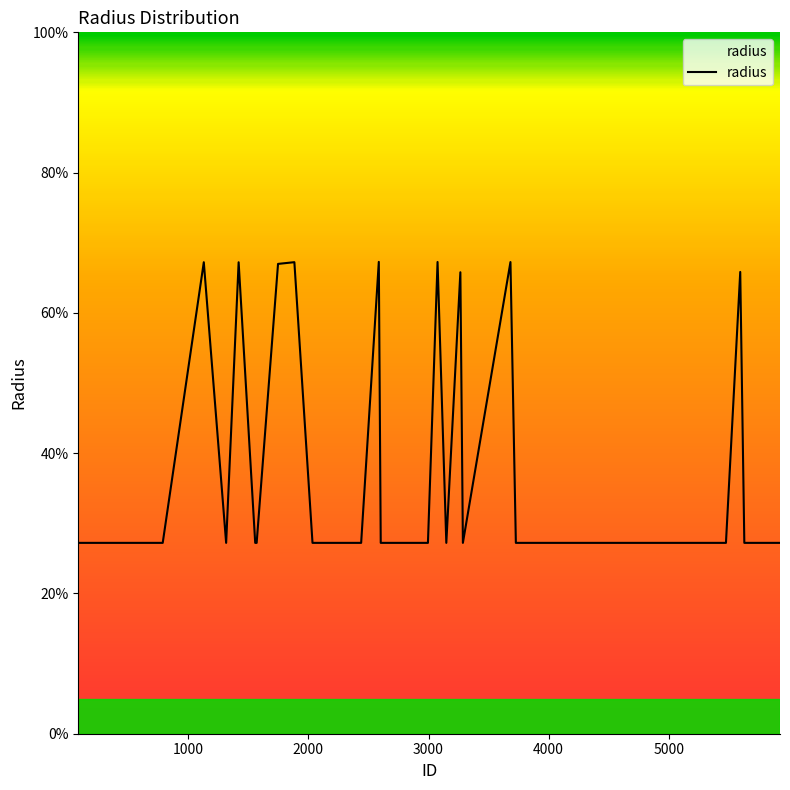

How many points are lower than both their immediate neighbors (excluding endpoints)?

3